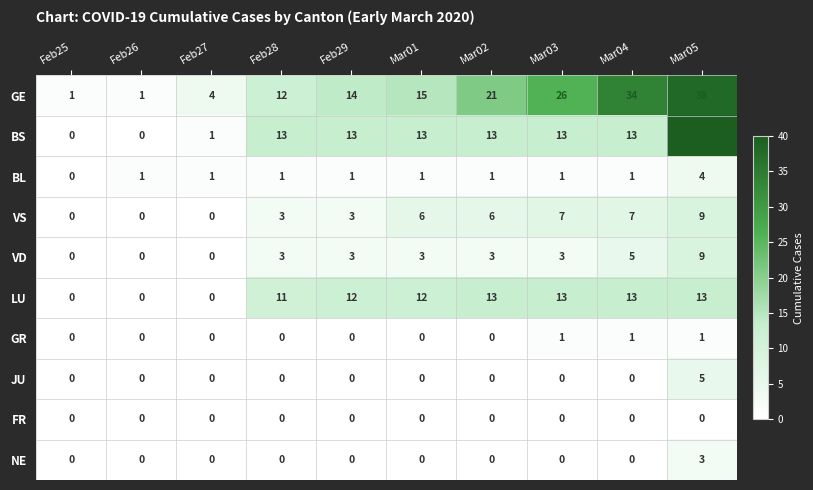

What is the maximum value for BS?

40